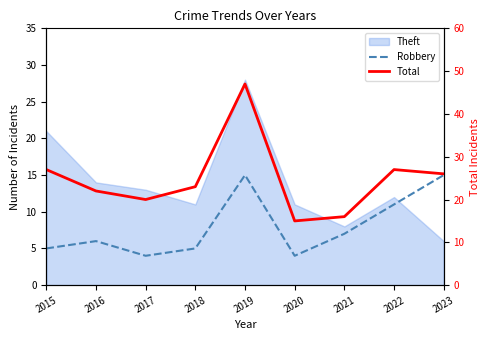

What is the value of the Robbery point at the 1st from the left?

5